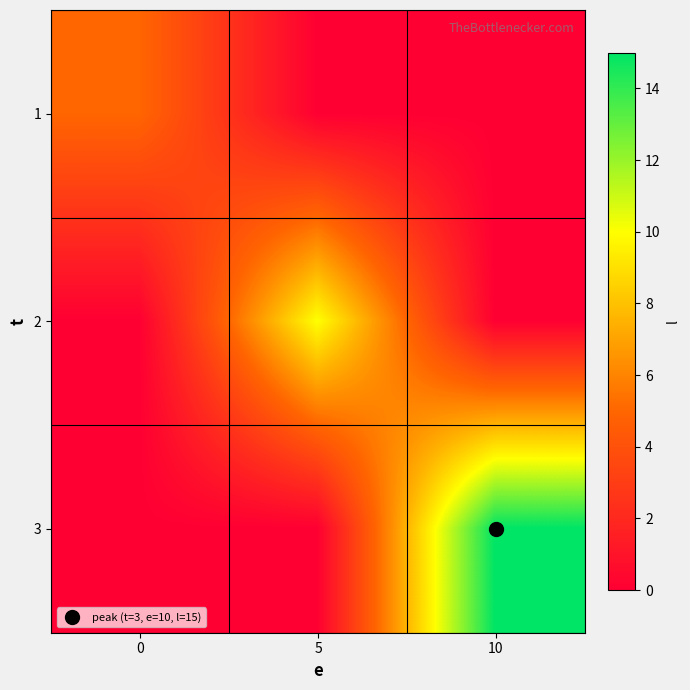

At how many categories does at least one series exceed 13?

1